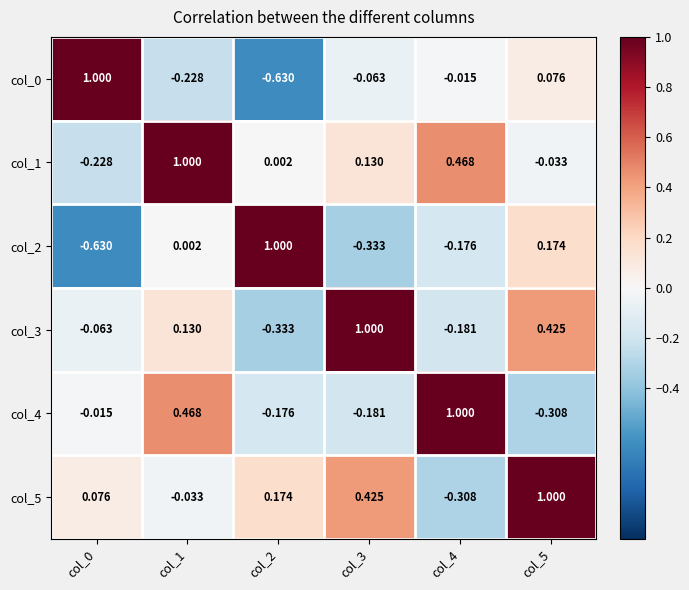

How many data points in col_5 are less than 0?

2